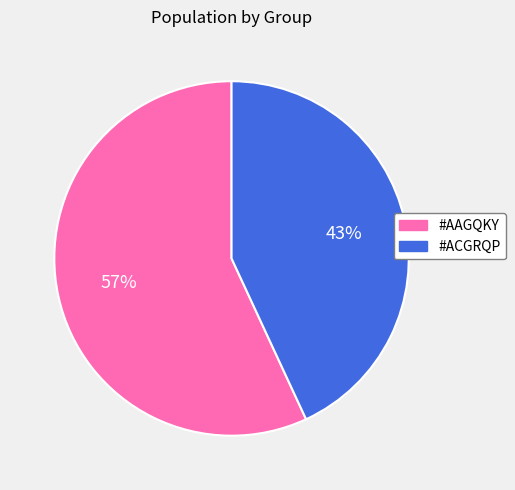

To the nearest percent, what percentage of the pie is #AAGQKY?

57%